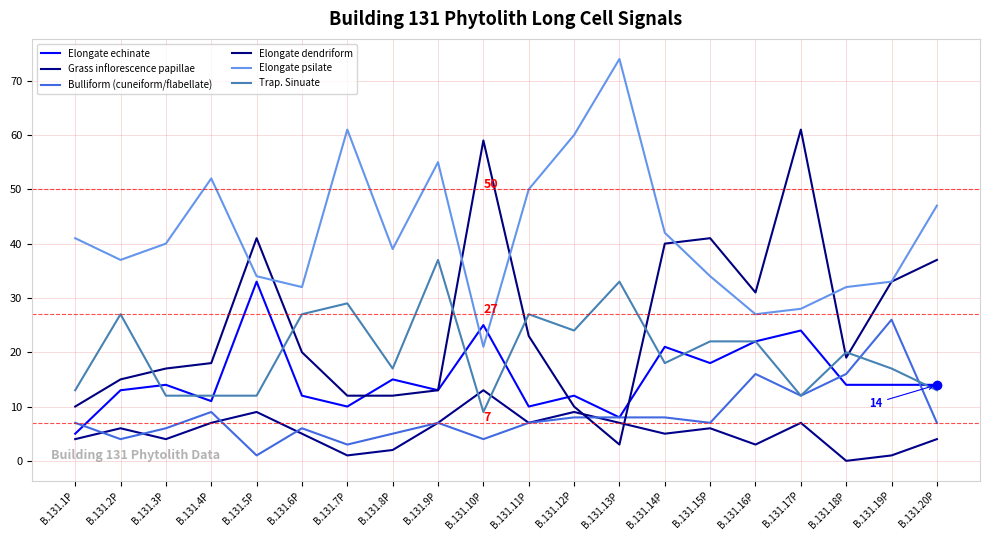

Which series has the widest spread of values?

Elongate dendriform